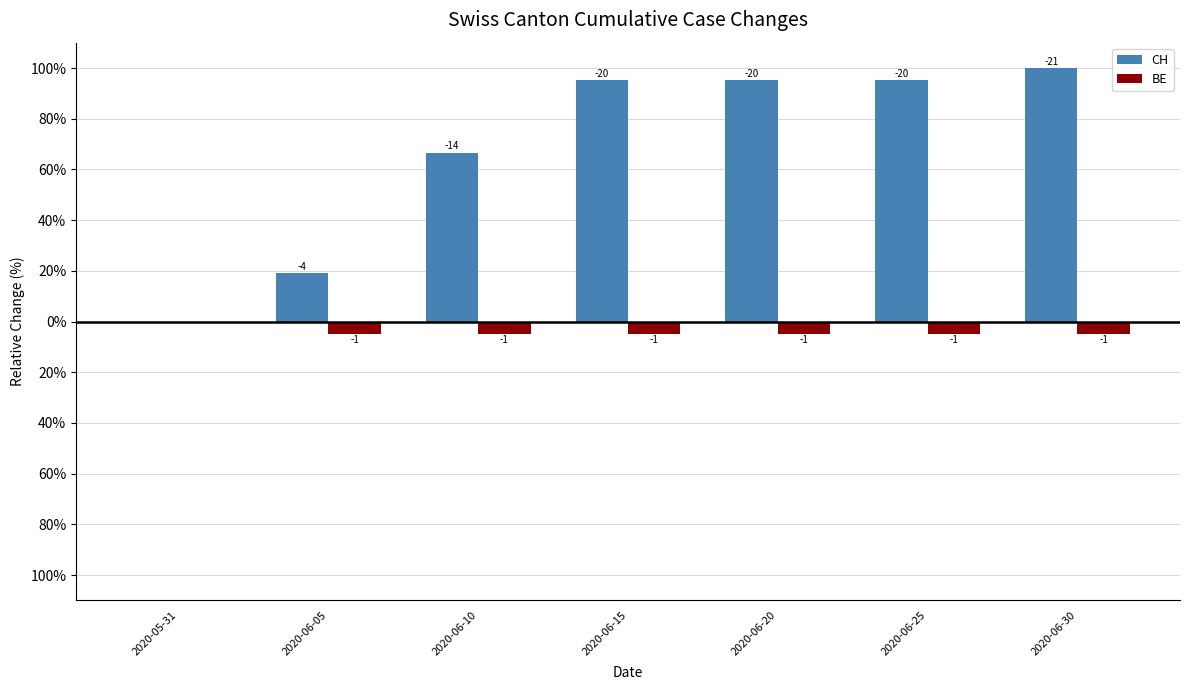

What are all the series names shown in the legend?

CH, BE